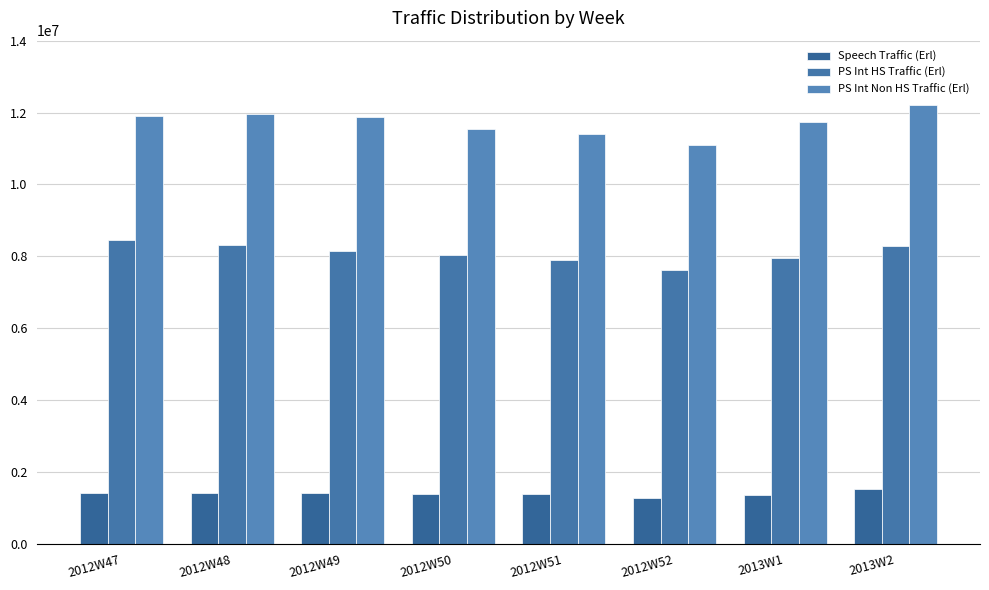

What is the average value of the PS Int Non HS Traffic (Erl) series?

11711314.9